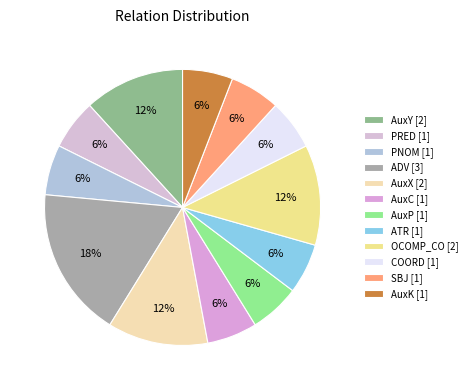

How many segments does this pie chart have?

12